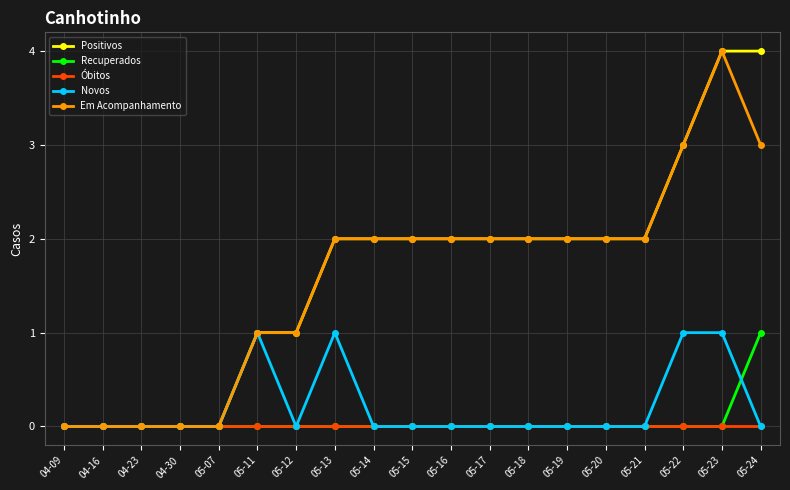

Reading left to right, transcribe all the data shown in this chart.

Positivos: 0	0	0	0	0	1	1	2	2	2	2	2	2	2	2	2	3	4	4
Recuperados: 0	0	0	0	0	0	0	0	0	0	0	0	0	0	0	0	0	0	1
Óbitos: 0	0	0	0	0	0	0	0	0	0	0	0	0	0	0	0	0	0	0
Novos: 0	0	0	0	0	1	0	1	0	0	0	0	0	0	0	0	1	1	0
Em Acompanhamento: 0	0	0	0	0	1	1	2	2	2	2	2	2	2	2	2	3	4	3